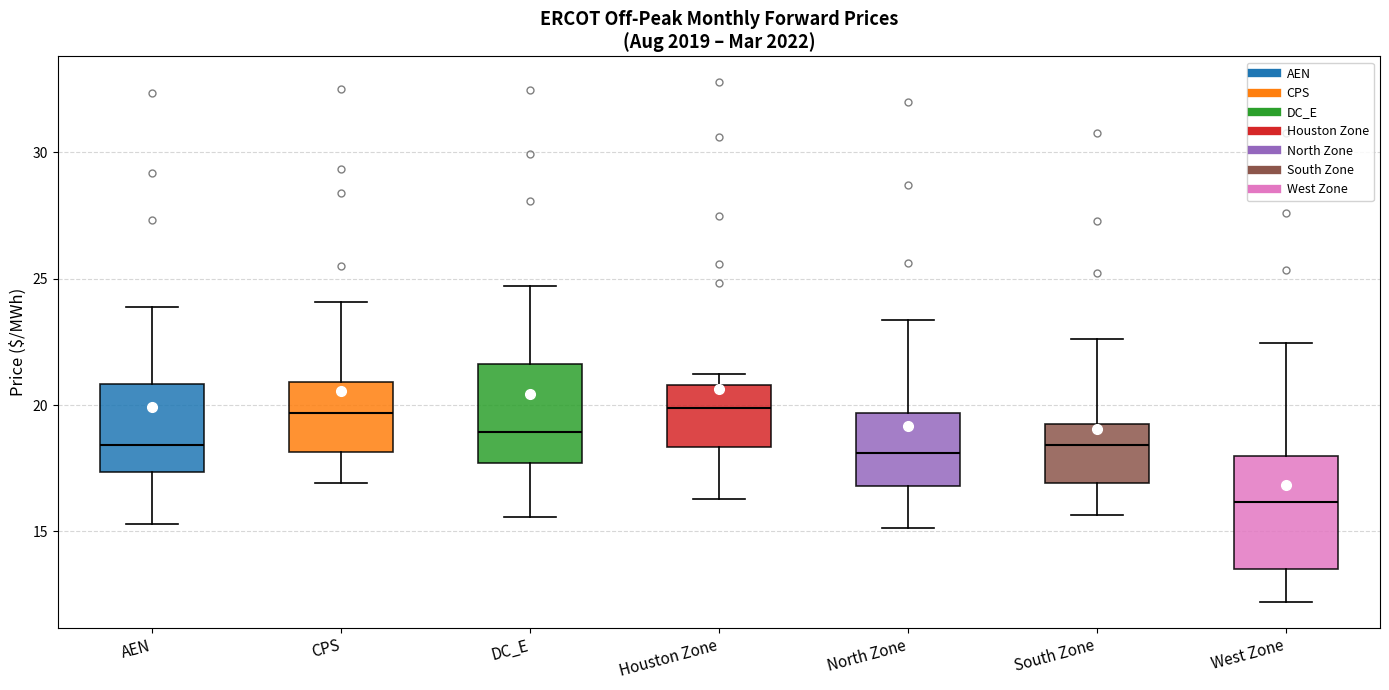

Which box is the tallest, from its lower edge to its upper edge?

West Zone